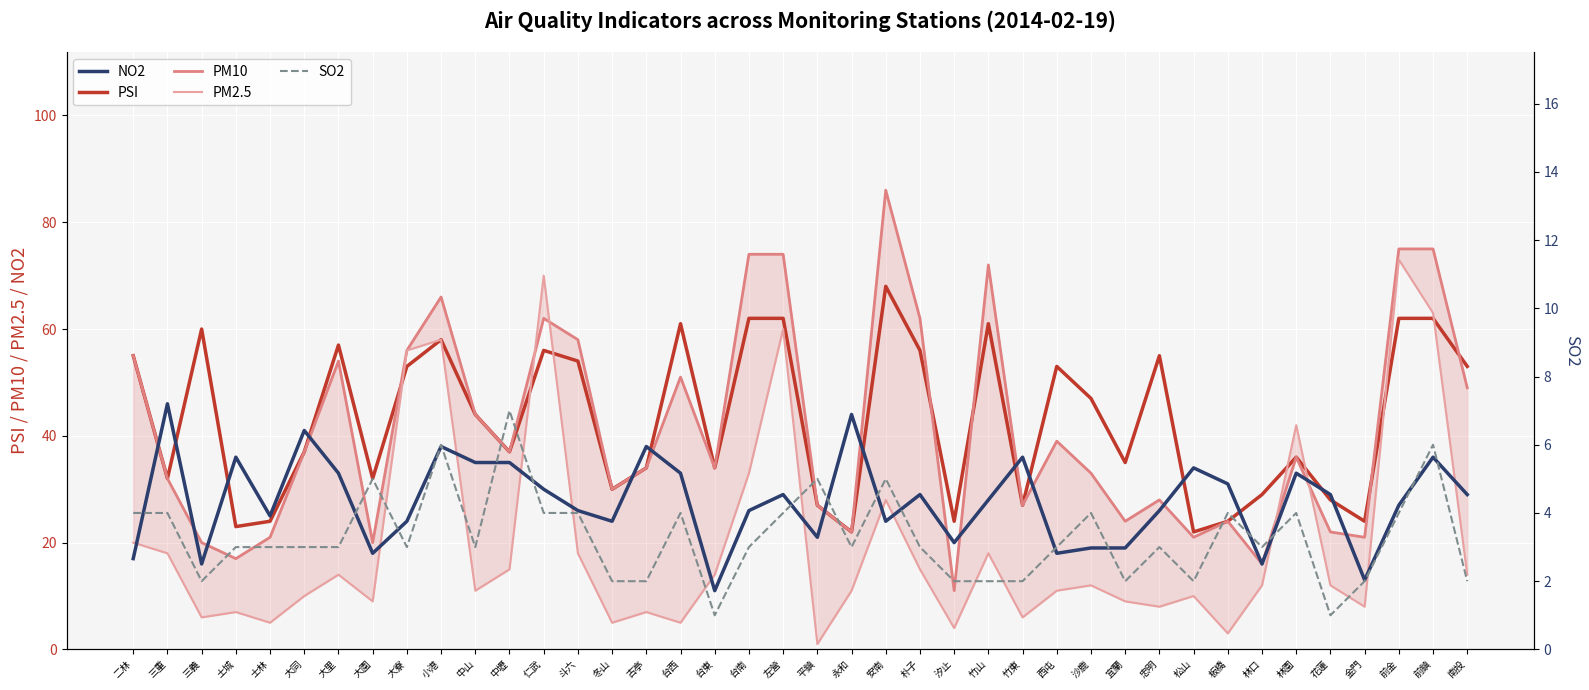

Which series ends up on top after the final intersection of PM10 and NO2?

PM10